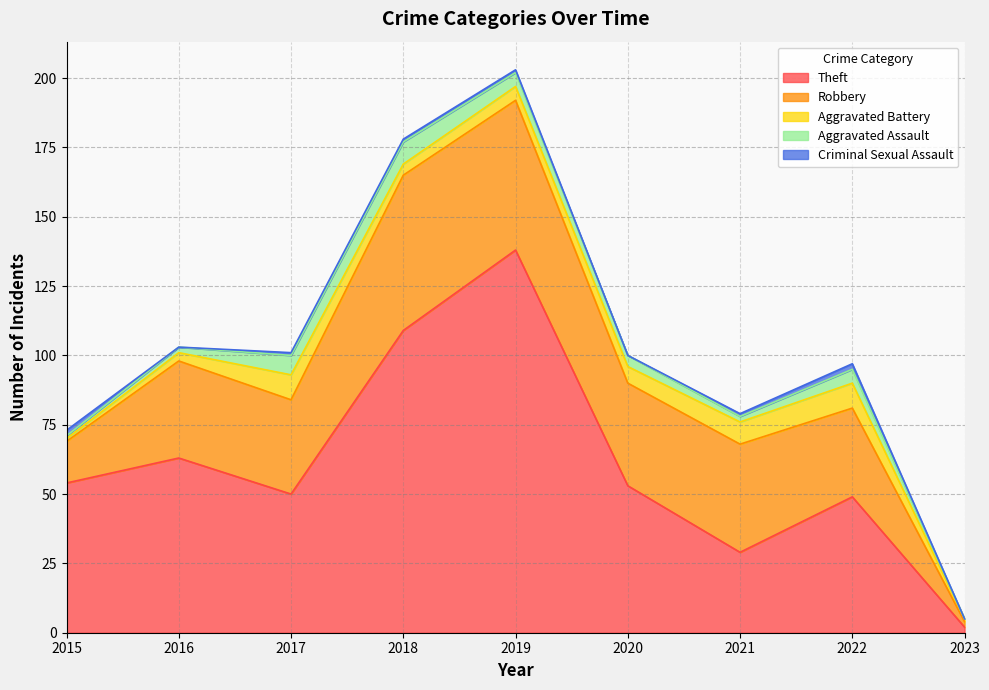

The Criminal Sexual Assault series shows 1 at 2016. True or false?

False